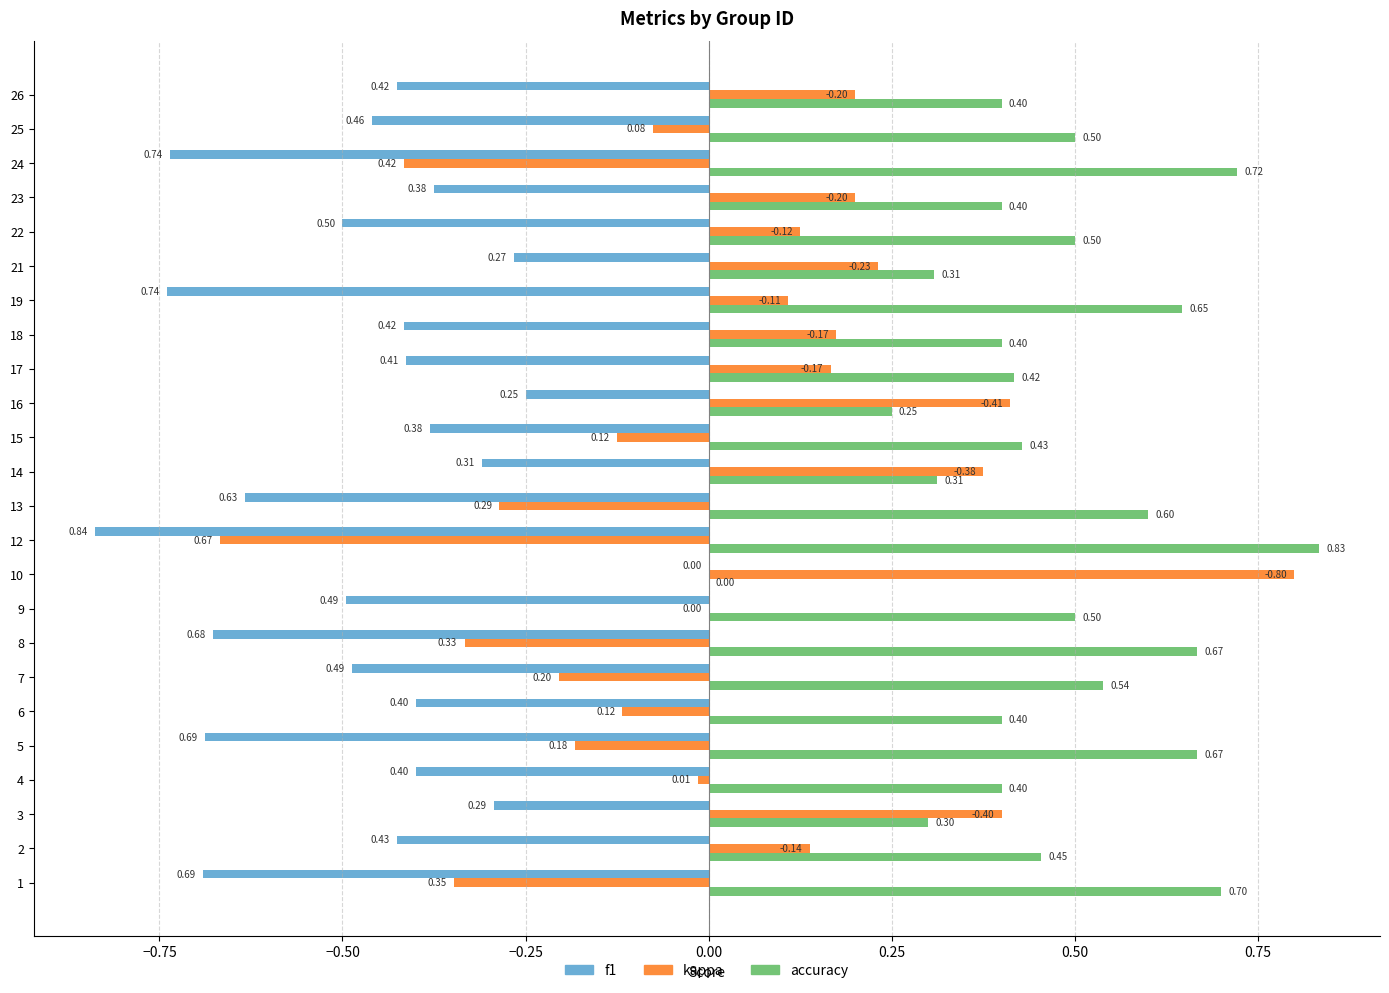

At which category is the sum across all series the highest?

10